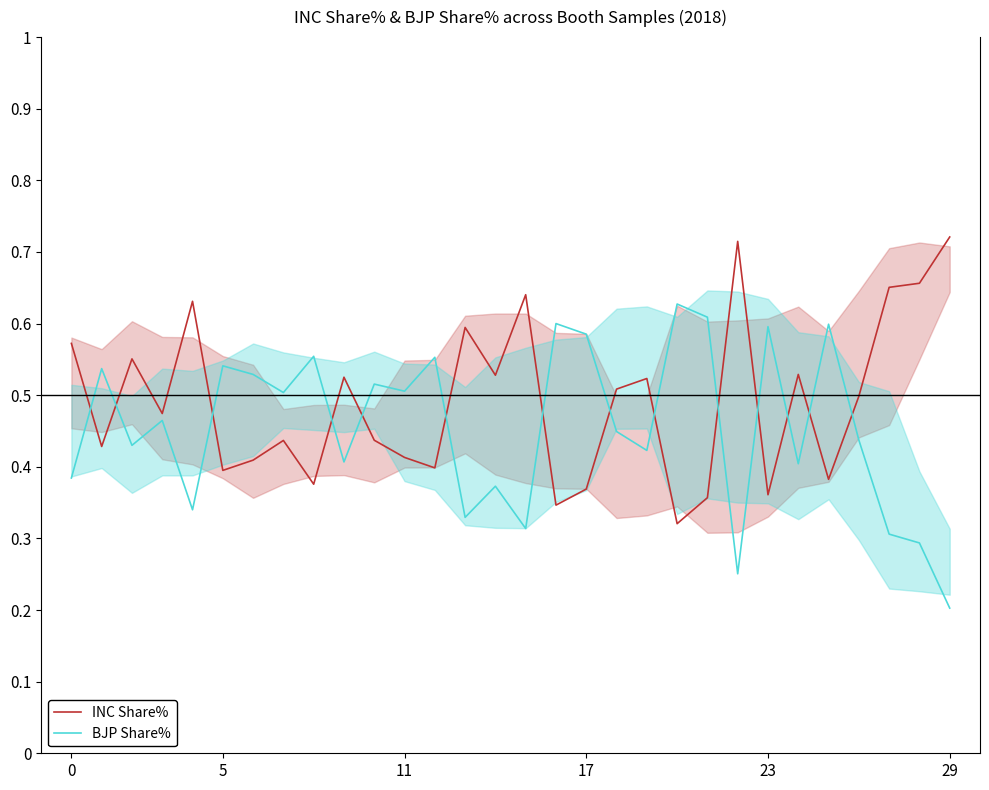

The value of BJP Share% at 11 is 0.3. True or false?

False